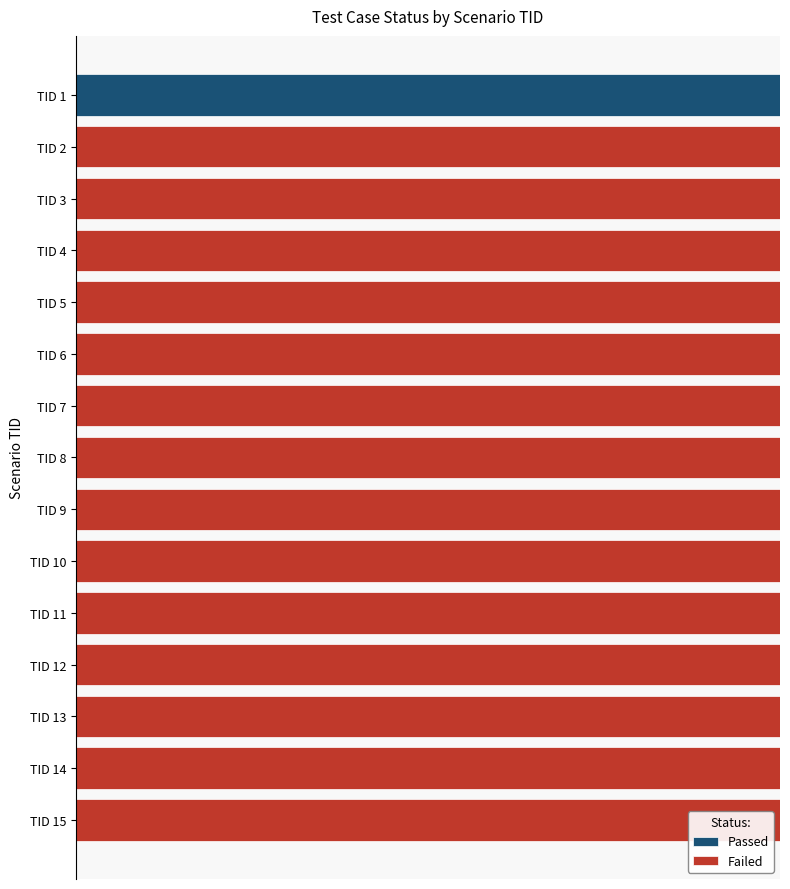

What position from the left is 0.0?

1